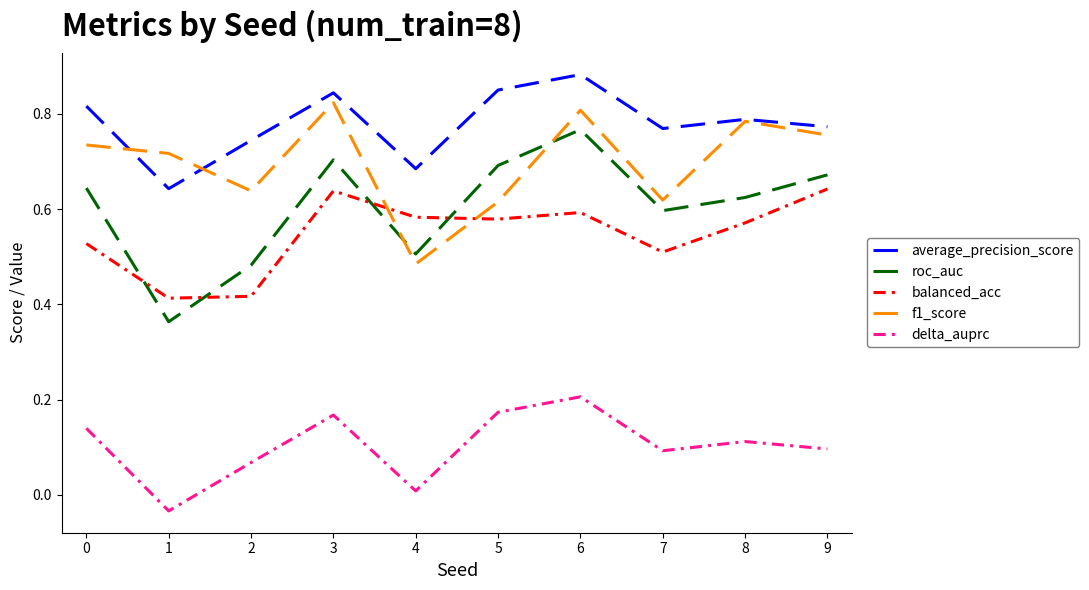

Rank the series by their maximum value, from lowest to highest.

delta_auprc, balanced_acc, roc_auc, f1_score, average_precision_score